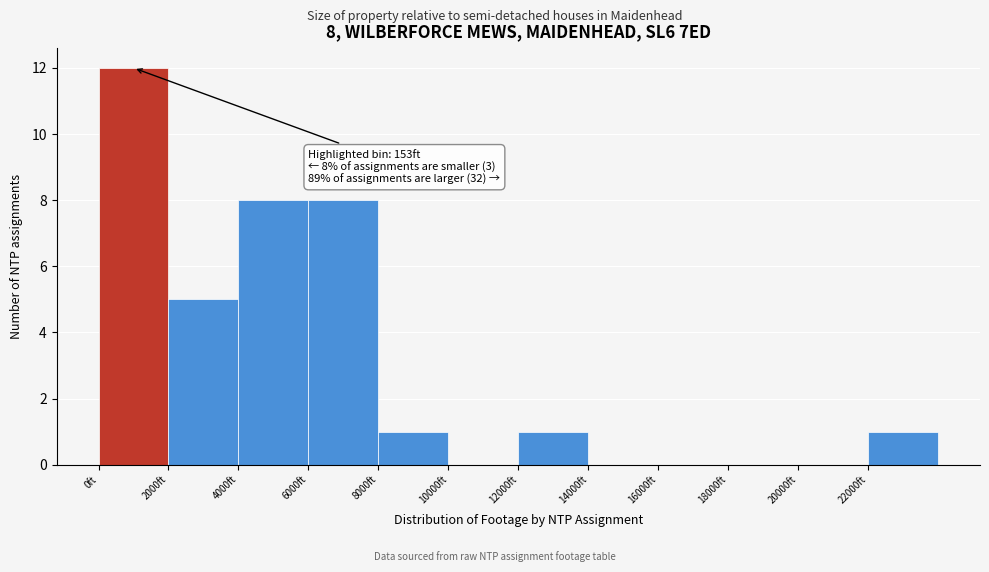

Over which range of the x-axis is the bar tallest?

0 to 2000